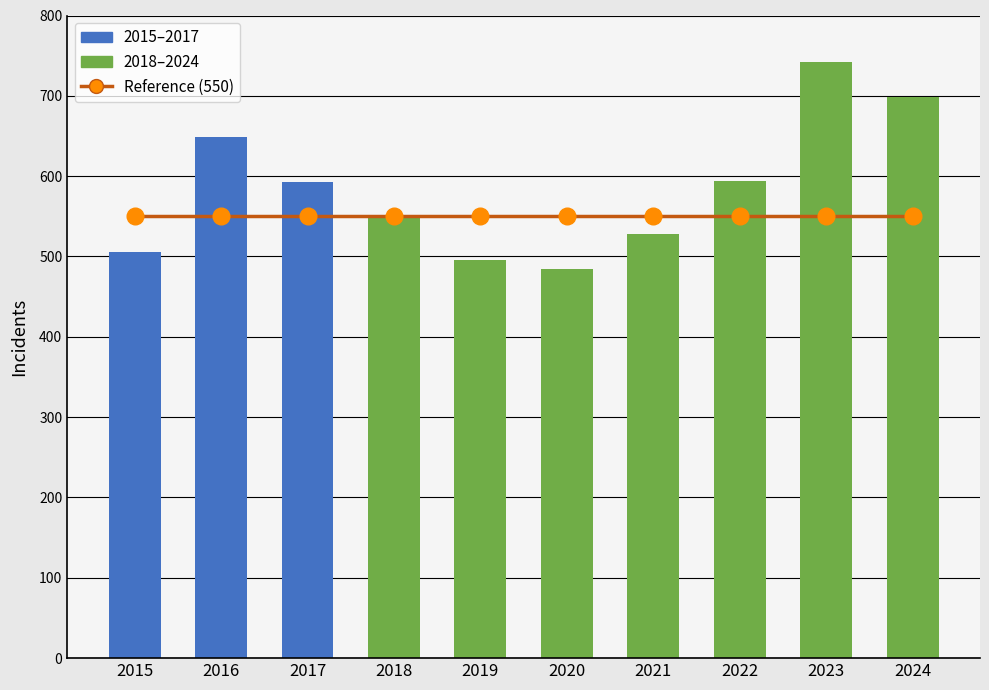

Rank the categories by Reference (550) value from highest to lowest.

2015, 2016, 2017, 2018, 2019, 2020, 2021, 2022, 2023, 2024